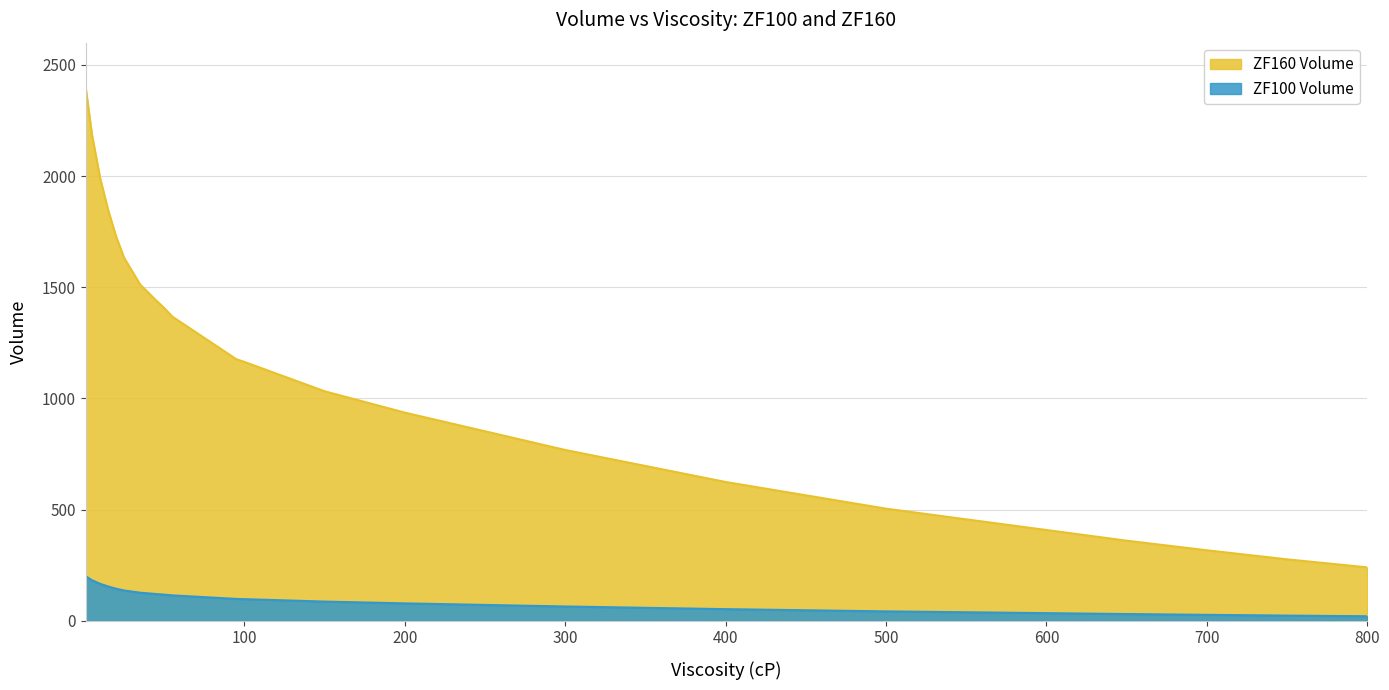

Which series has the widest spread of values?

ZF160 Volume